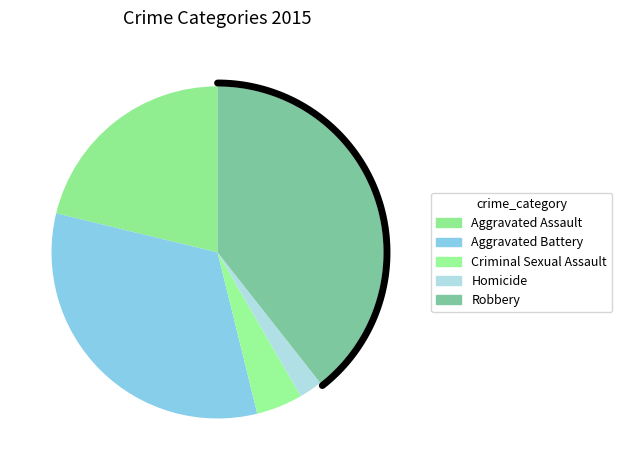

Rank the categories by value from lowest to highest.

Homicide, Criminal Sexual Assault, Aggravated Assault, Aggravated Battery, Robbery